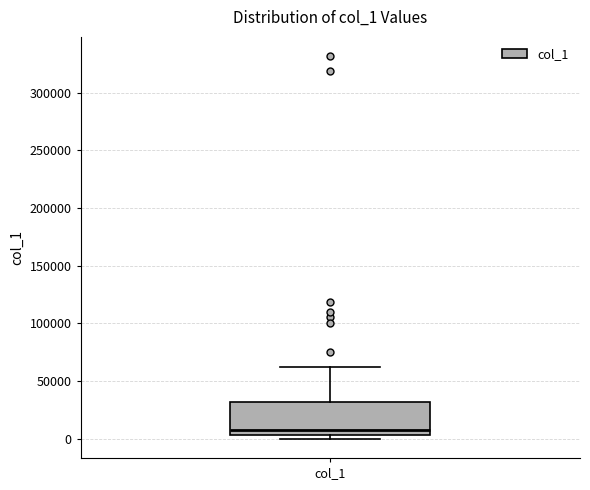

Transcribe this box plot: give where the median line is, the range the box spans, and where the two whiskers end, as read against the y-axis. The values are not printed on the chart, so give them approximately, as read against the axis.

median 10000, box 5000 to 30000, whiskers 0 to 60000